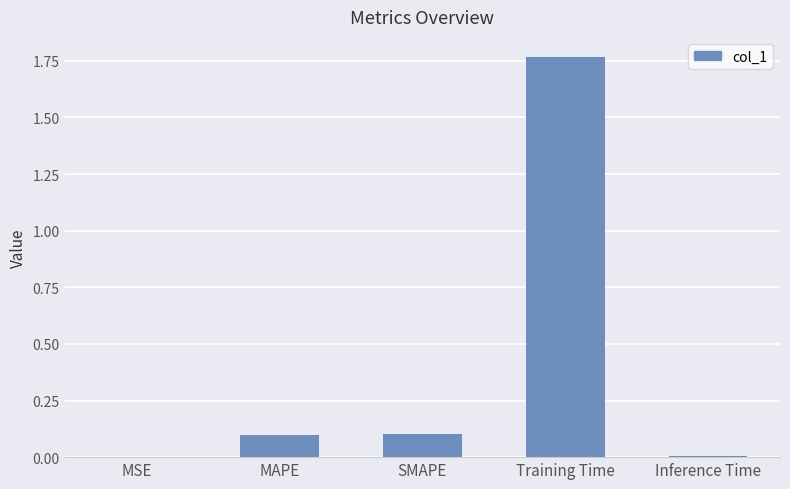

The chart shows a value of 0.0 at Inference Time. True or false?

True